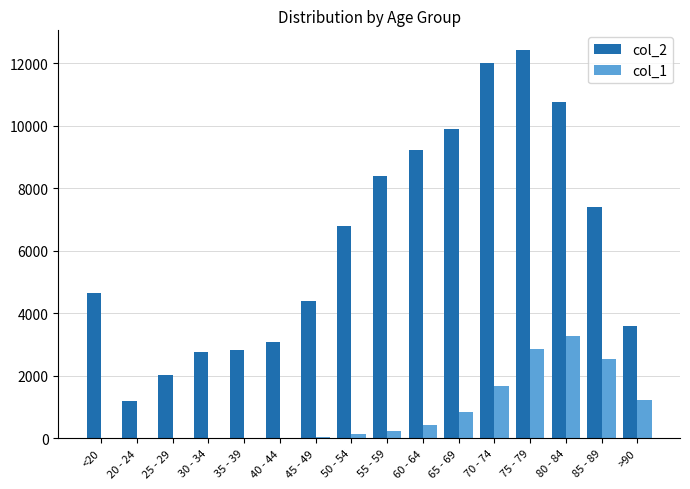

Which series changed the most between 60 - 64 and 70 - 74?

col_2